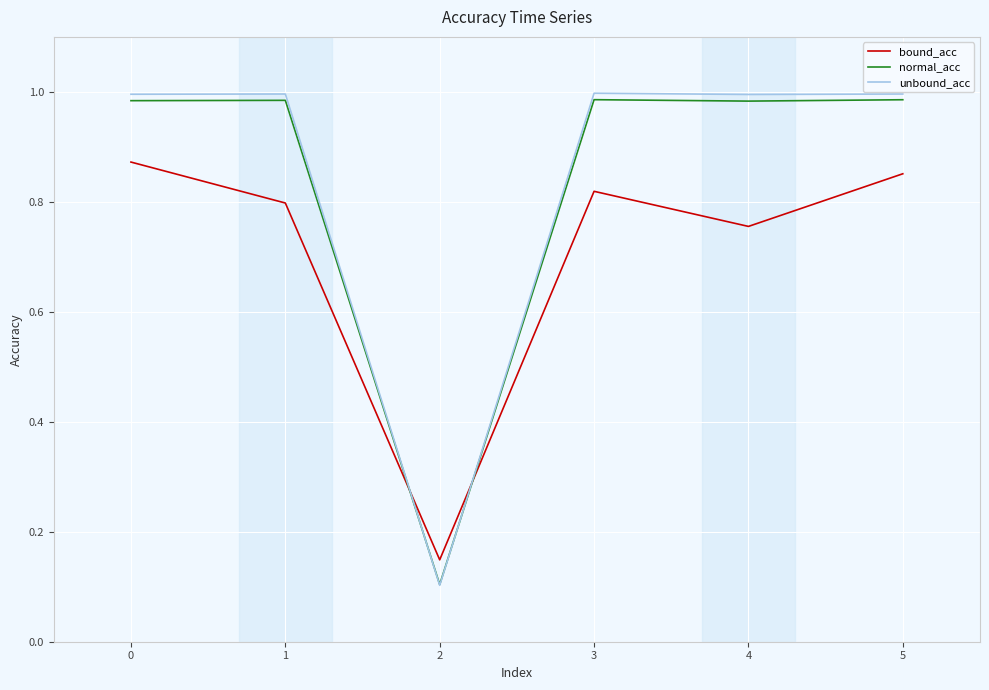

How many interior local valleys does the bound_acc series have?

2